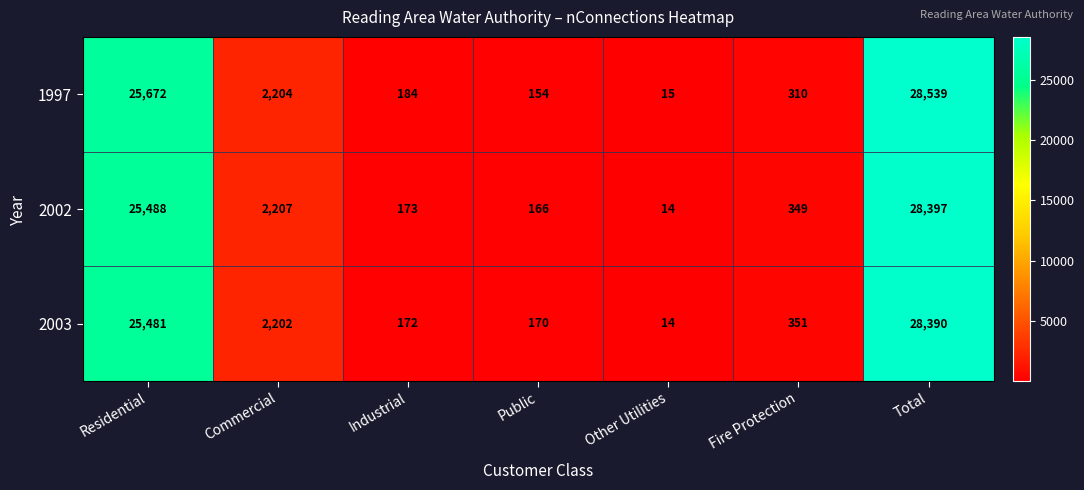

What is the difference between the maximum and second lowest values in the 2003 series?

28220